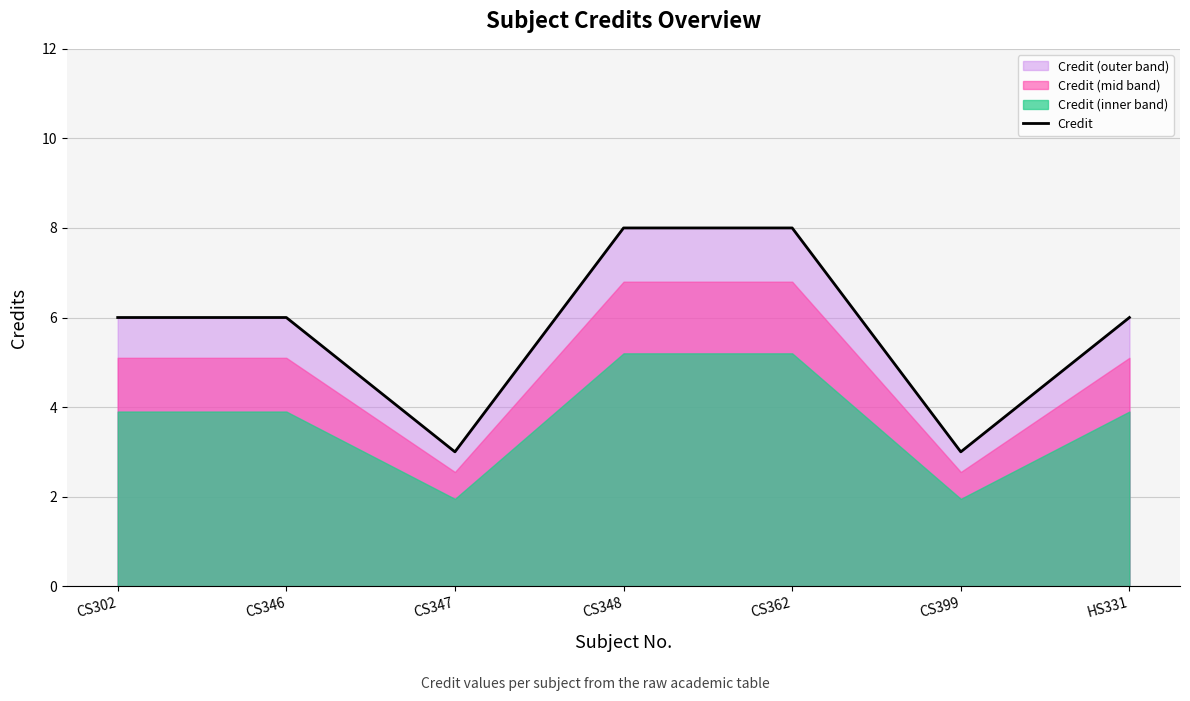

The chart shows a value of 6 at CS346. True or false?

True